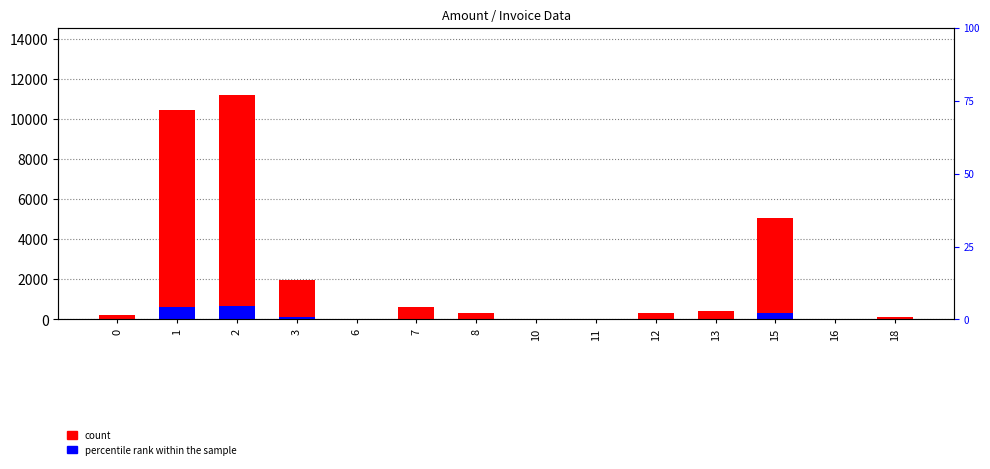

What is the sum of the count values at 15 and 18?

5153.0